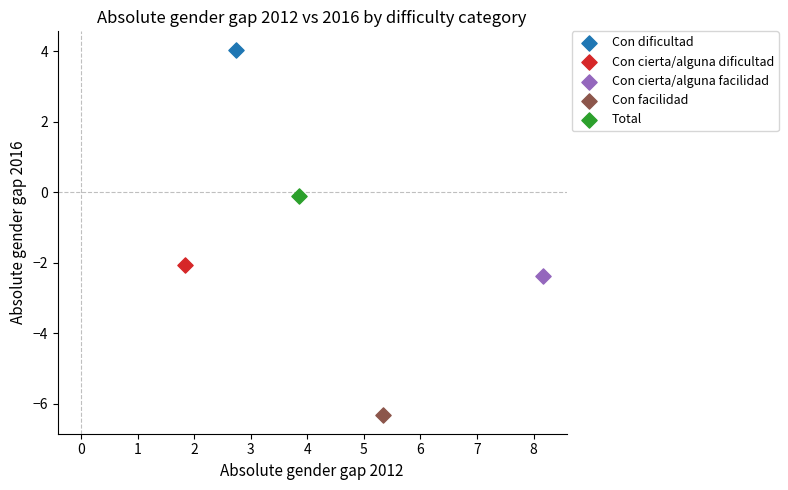

Which series contains the highest Y value?

Con dificultad